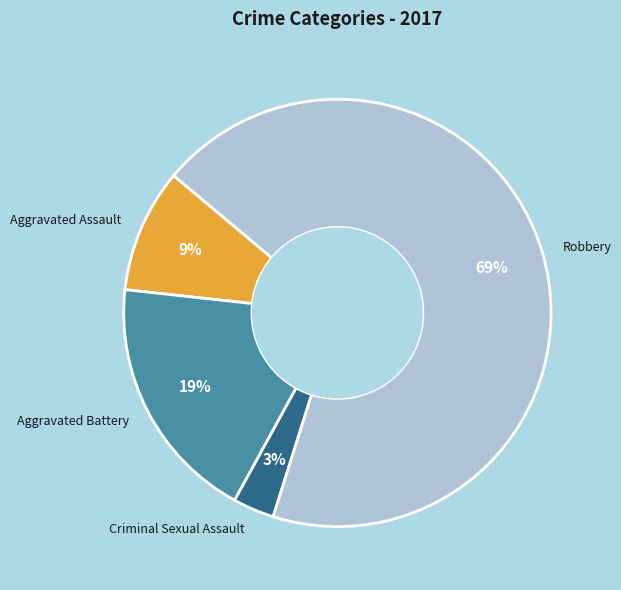

Is it true that Aggravated Battery is 24% of the pie?

False